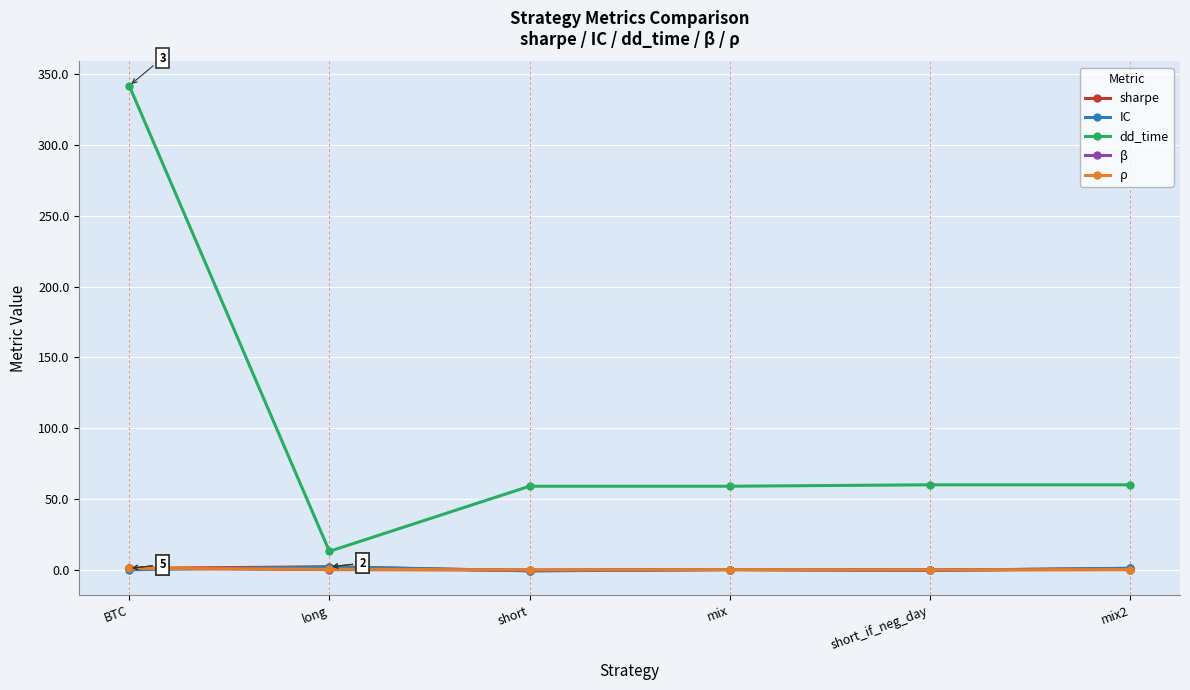

Which series has the widest spread of values?

dd_time